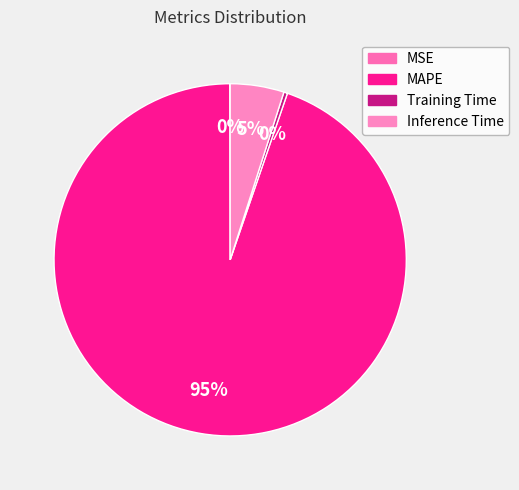

The MAPE slice represents 99% of the pie. True or false?

False